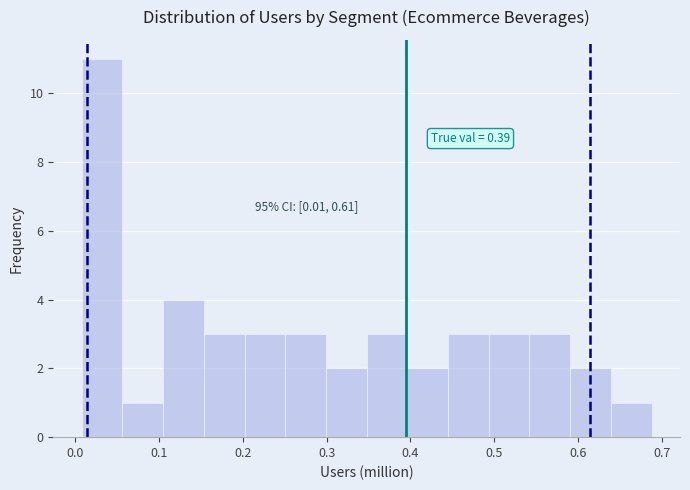

Which range on the x-axis has the tallest bar?

0.01 to 0.06